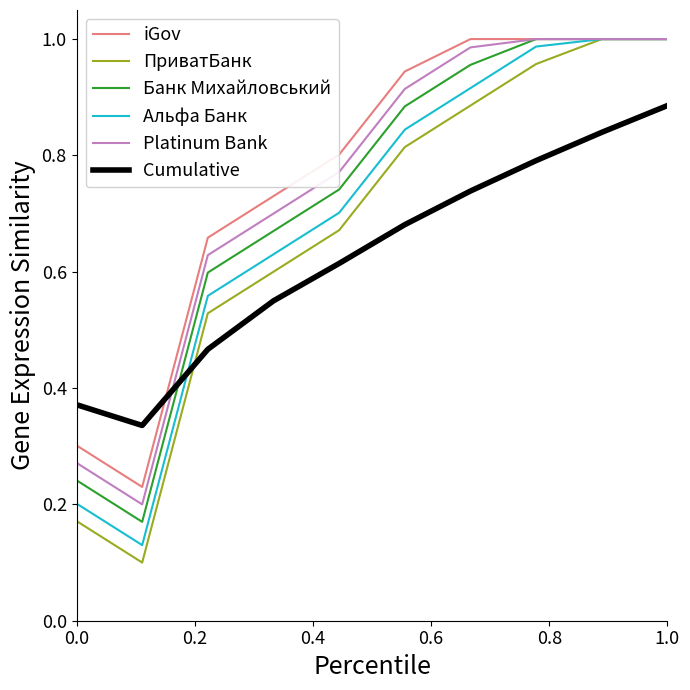

How many times do Cumulative and ПриватБанк cross each other?

1